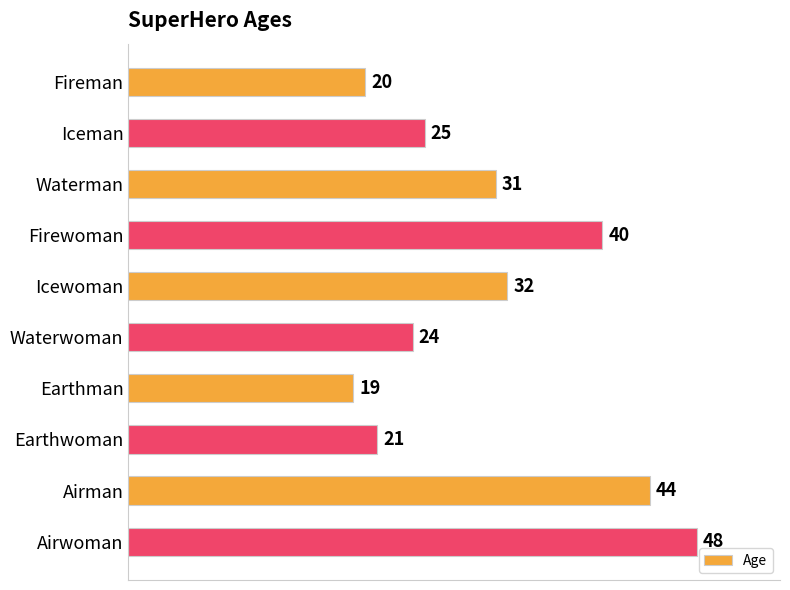

What is the label of the 2nd bar from the bottom?

Airman